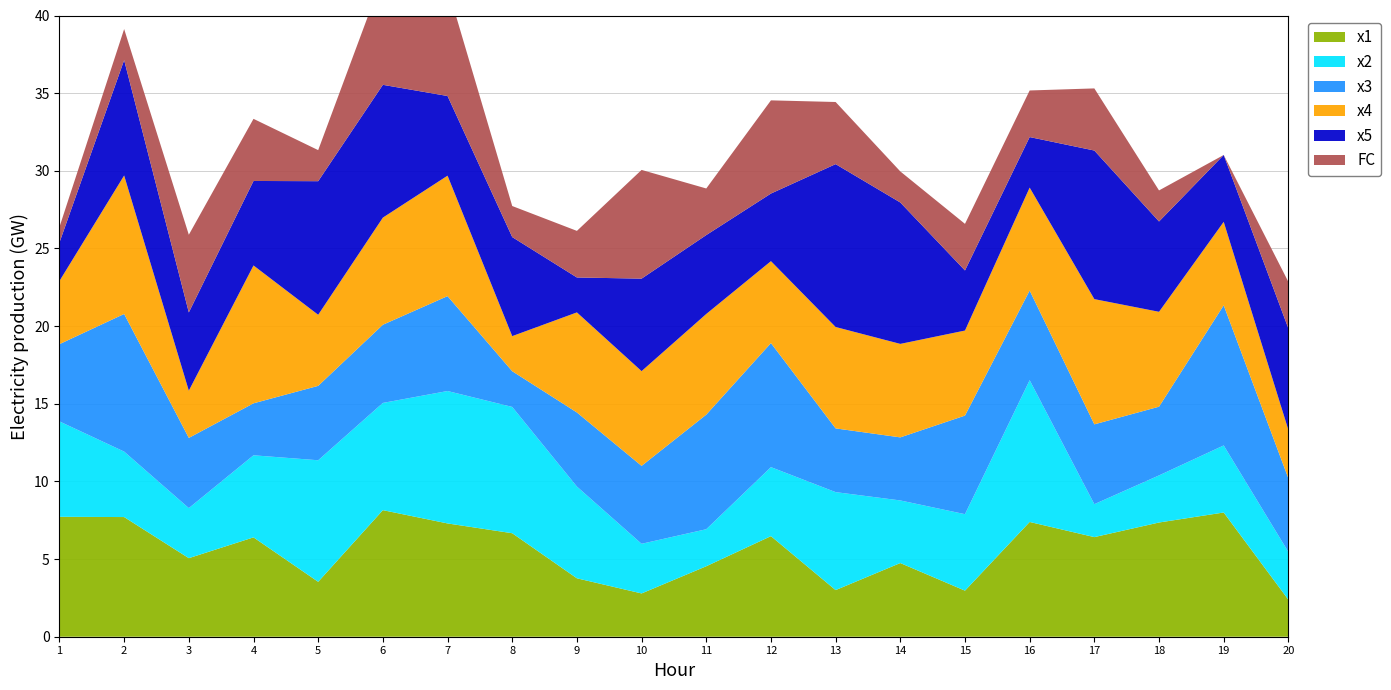

Reading right to left, transcribe all the data shown in this chart.

x1: 20=2.4	19=8.0	18=7.4	17=6.4	16=7.4	15=3.0	14=4.7	13=3.0	12=6.5	11=4.5	10=2.8	9=3.8	8=6.7	7=7.3	6=8.1	5=3.5	4=6.4	3=5.1	2=7.7	1=7.7
x2: 20=3.1	19=4.3	18=3.0	17=2.1	16=9.1	15=4.9	14=4.0	13=6.3	12=4.4	11=2.4	10=3.2	9=5.9	8=8.1	7=8.5	6=6.9	5=7.8	4=5.3	3=3.2	2=4.2	1=6.1
x3: 20=4.7	19=9.0	18=4.4	17=5.1	16=5.8	15=6.3	14=4.1	13=4.1	12=8.0	11=7.4	10=5.0	9=4.8	8=2.3	7=6.1	6=5.0	5=4.8	4=3.3	3=4.5	2=8.9	1=5.0
x4: 20=3.1	19=5.4	18=6.1	17=8.1	16=6.6	15=5.5	14=6.0	13=6.5	12=5.3	11=6.5	10=6.1	9=6.4	8=2.3	7=7.8	6=6.9	5=4.6	4=8.9	3=3.0	2=8.9	1=4.1
x5: 20=6.5	19=4.3	18=5.8	17=9.6	16=3.3	15=3.9	14=9.1	13=10.5	12=4.4	11=5.1	10=6.0	9=2.2	8=6.4	7=5.1	6=8.6	5=8.6	4=5.4	3=5.0	2=7.4	1=2.5
FC: 20=3.0	19=0.0	18=2.0	17=4.0	16=3.0	15=3.0	14=2.0	13=4.0	12=6.0	11=3.0	10=7.0	9=3.0	8=2.0	7=7.0	6=7.0	5=2.0	4=4.0	3=5.0	2=2.0	1=1.0